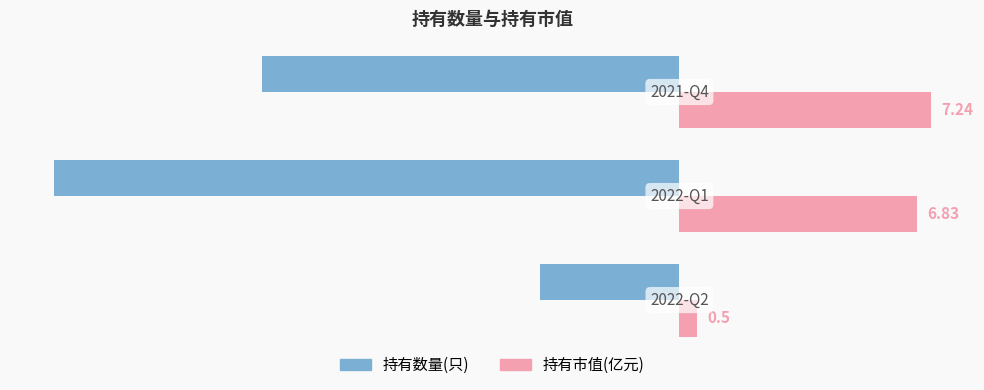

Rank the series by their maximum value, from lowest to highest.

持有数量(只), 持有市值(亿元)